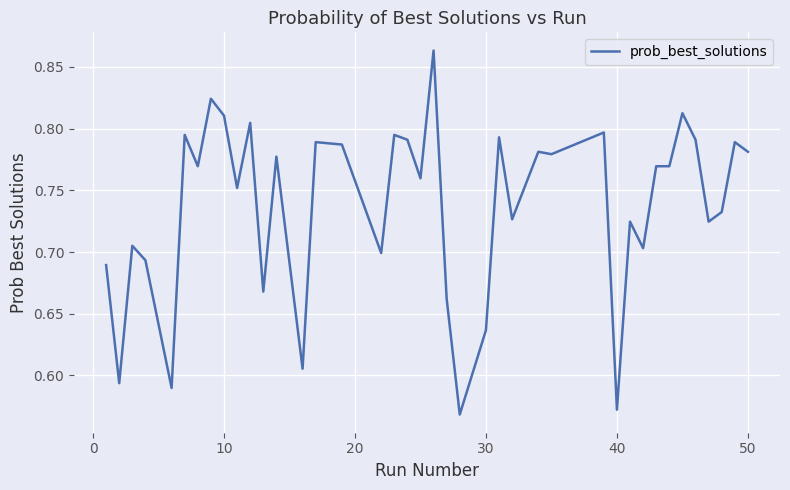

What is the difference between the maximum and minimum values?

0.3